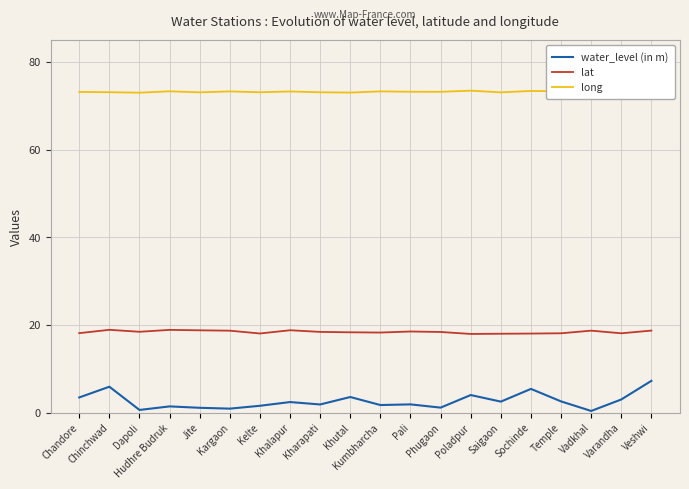

Where does the water_level (in m) series first go above 2?

Chandore